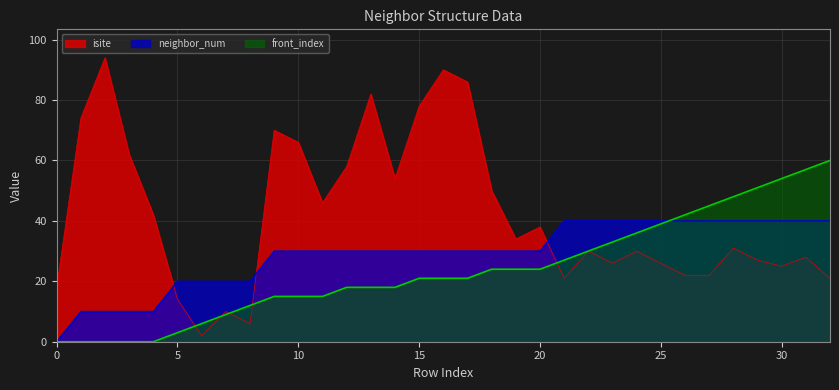

At which category is the sum across all series the highest?

16